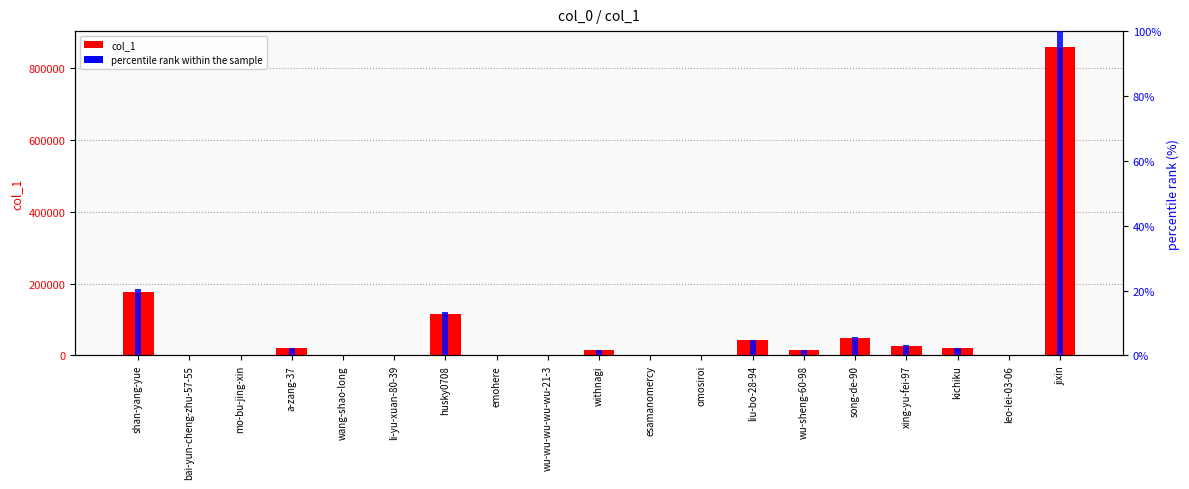

How many distinct data groups are displayed?

2